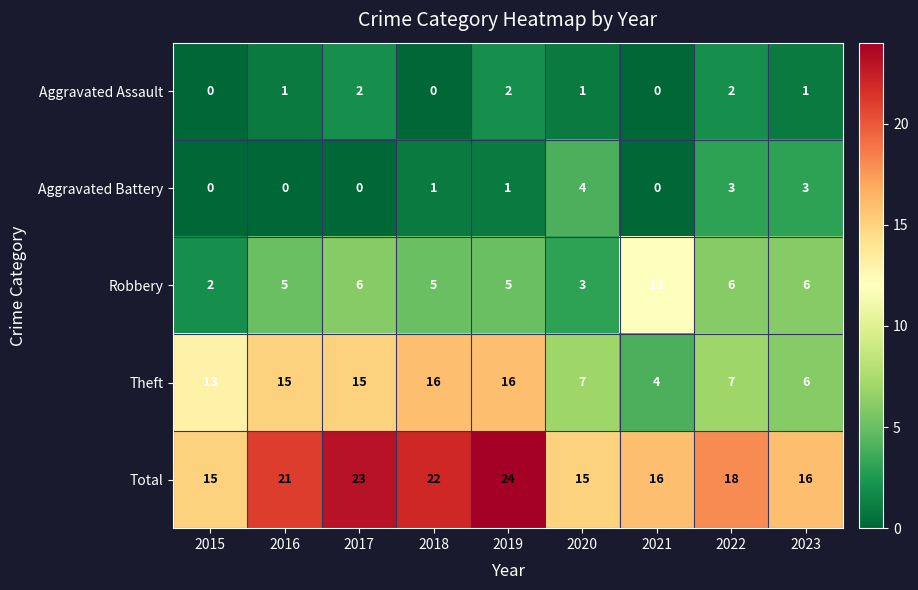

True or false: Total has a value of 9 at 2020.

False